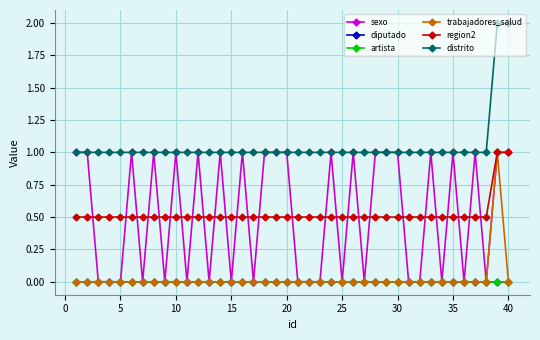

How many series are shown in this chart?

6